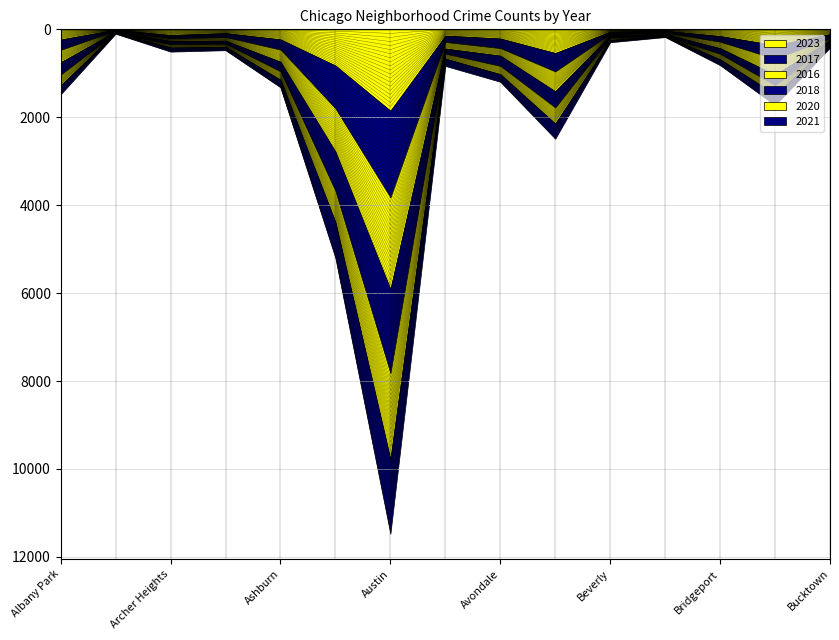

How many interior local peaks does the 2023 series have?

4